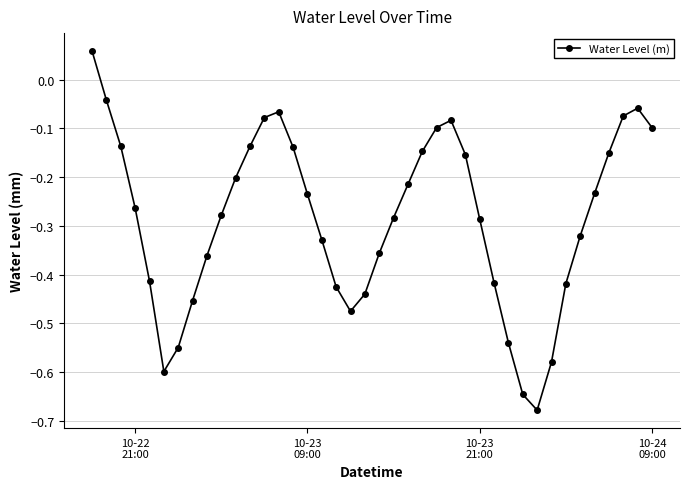

True or false: the data has more than 1 interior local peaks.

True